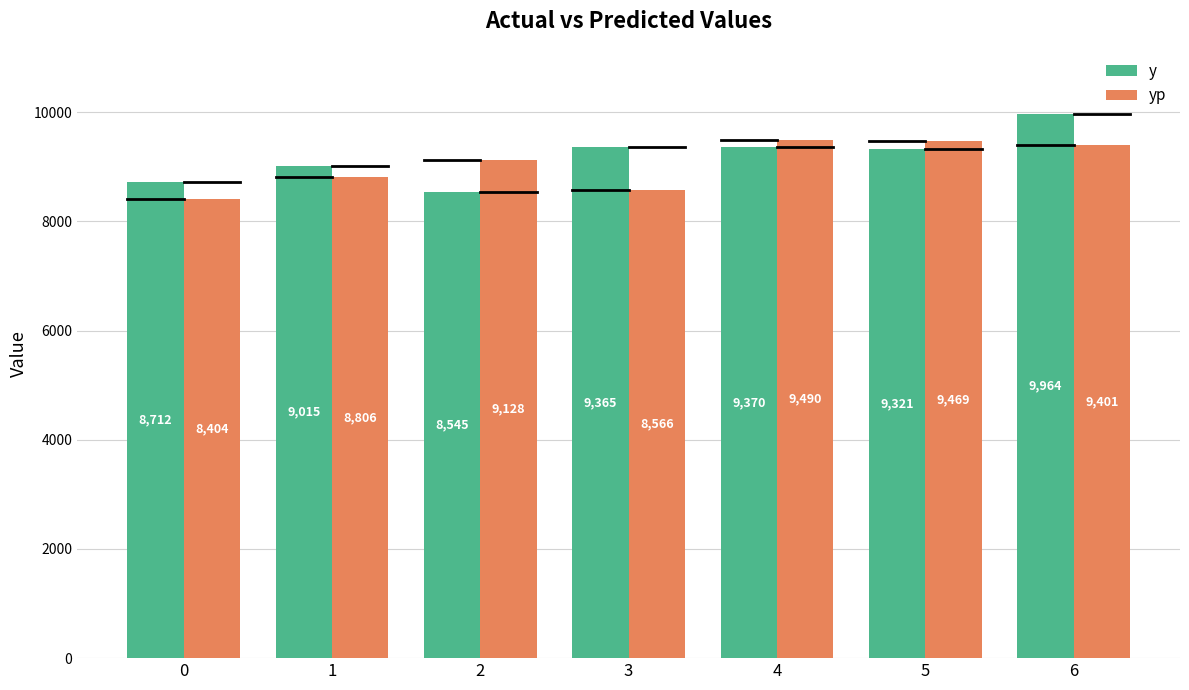

Is it true that yp equals 2964.7 at 4?

False